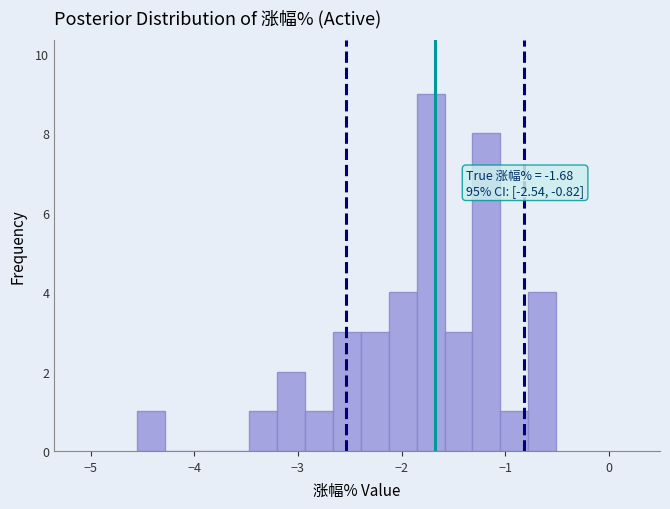

Around what value on the x-axis is the tallest bar? Give the approximate position of its centre, as read against the axis.

-1.7